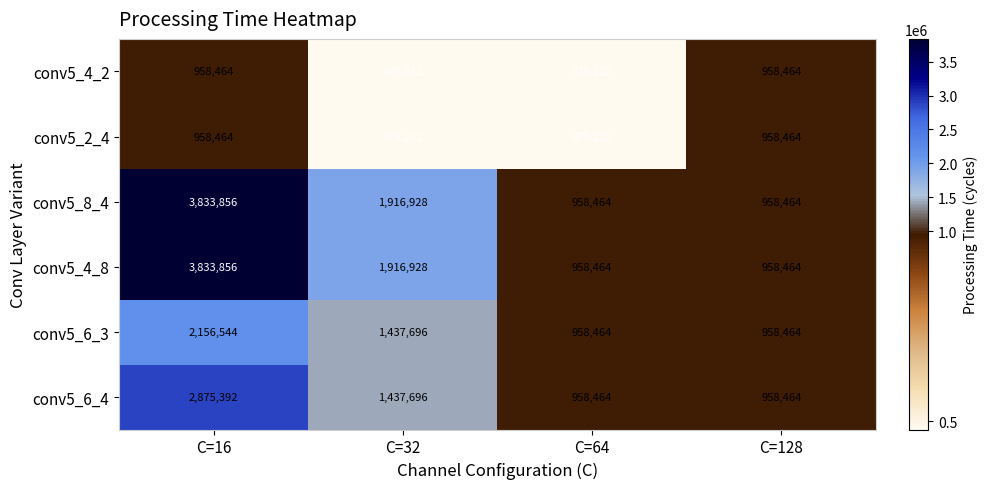

What is the difference between the second highest and minimum values in the conv5_2_4 series?

479232